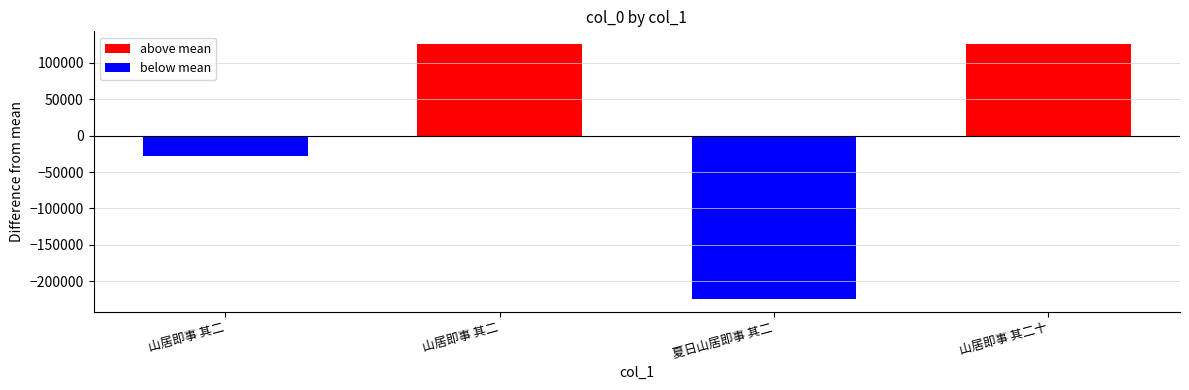

What is the approximate value of above mean at 夏日山居即事 其二?

125961.5